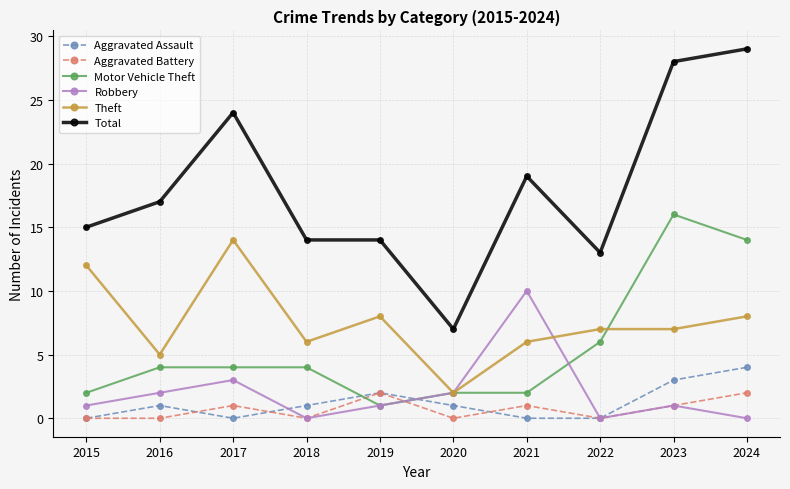

How many categories are shown in the chart?

10